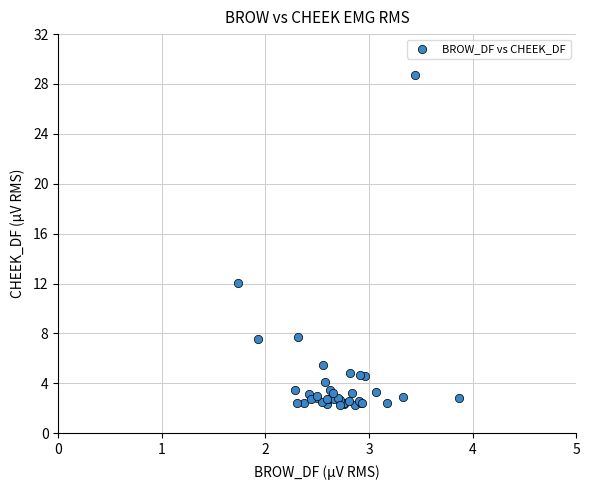

What Y value in the scatter plot is closest to 15?

12.1